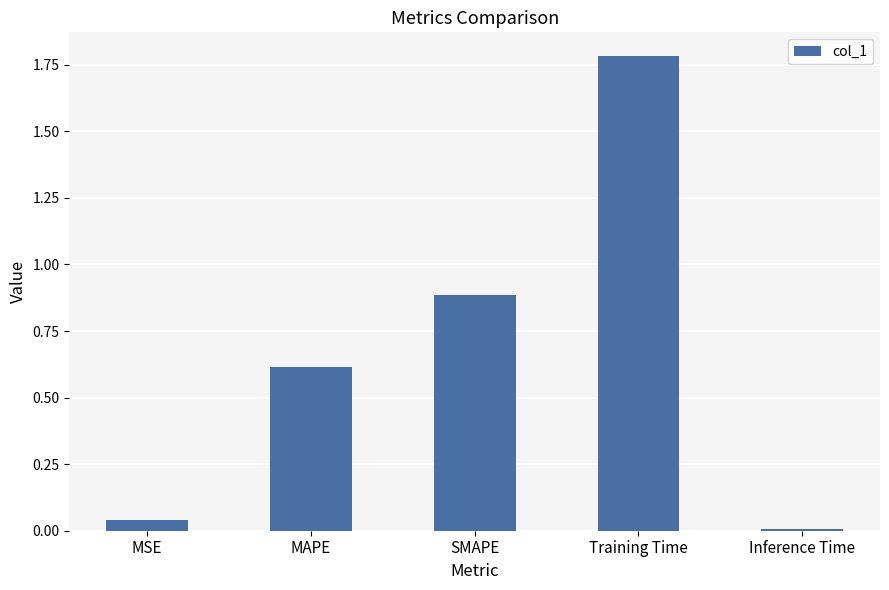

The value at MSE is 0.0. True or false?

True